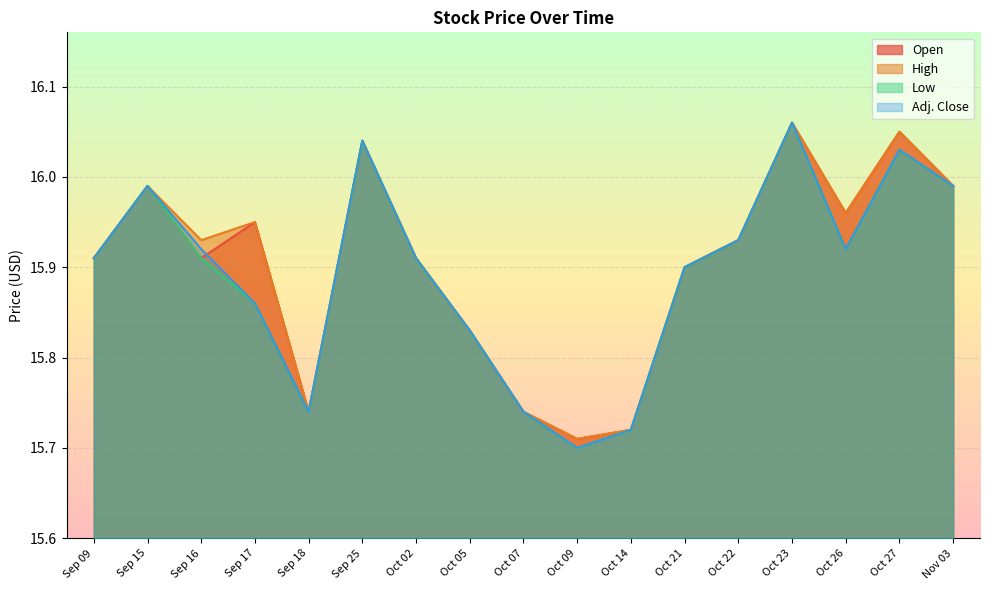

How many interior local peaks does the Open series have?

5